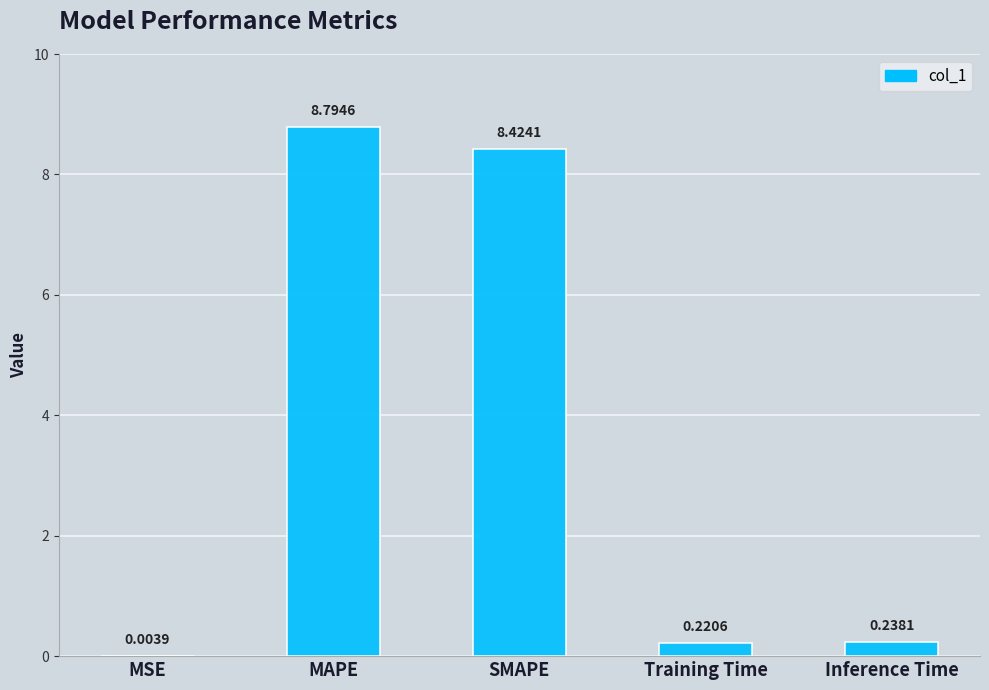

What is the change in value from MSE to Inference Time?

+0.2